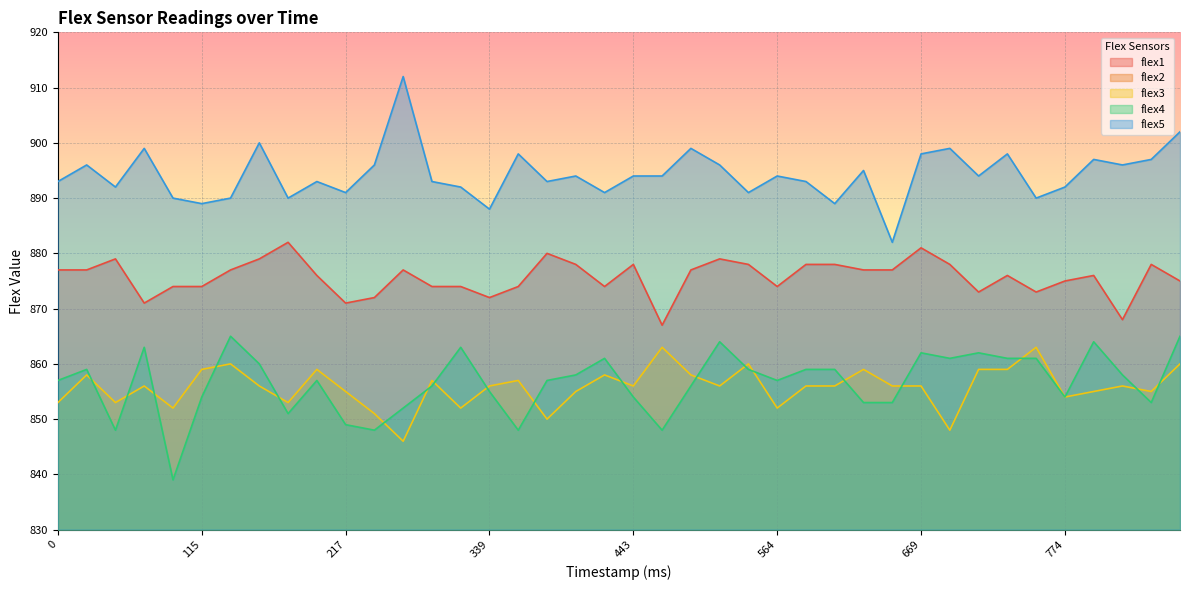

How many data points in flex5 are less than 894?

19